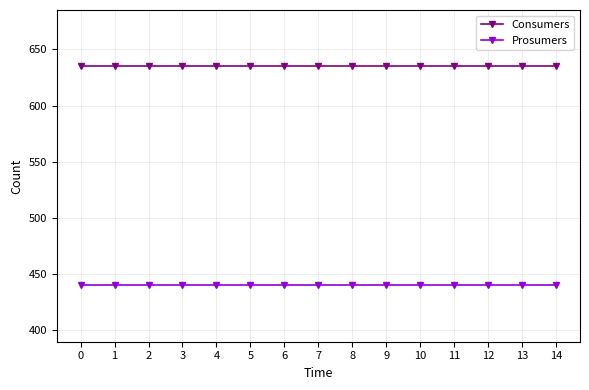

The Prosumers series shows 440 at 7. True or false?

True